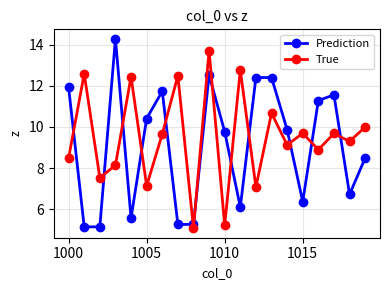

List the series in order of their peak value, lowest first.

True, Prediction